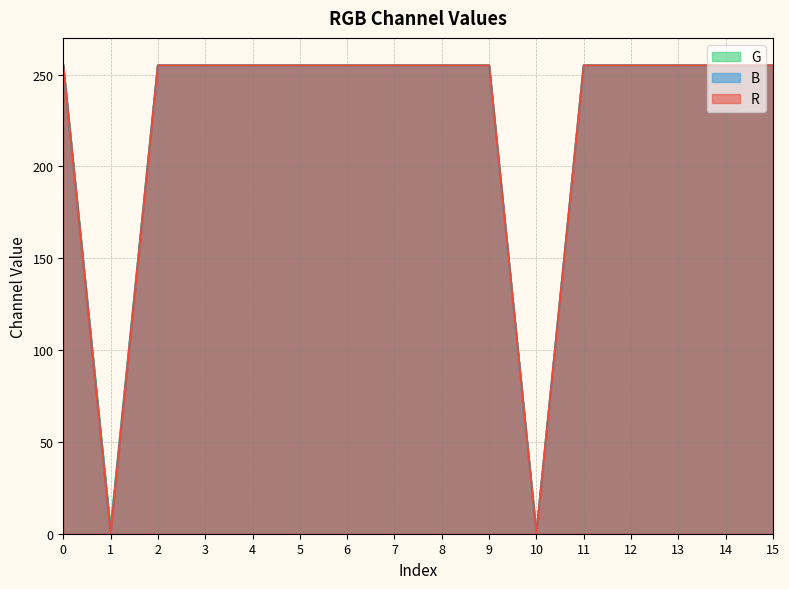

What is the total value across all series at 13?

765